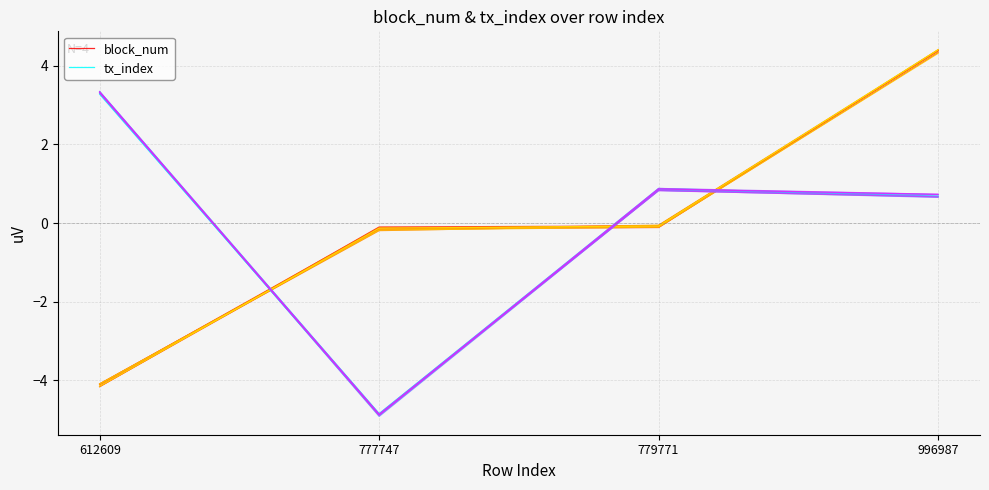

List the series in order of their peak value, lowest first.

tx_index, block_num